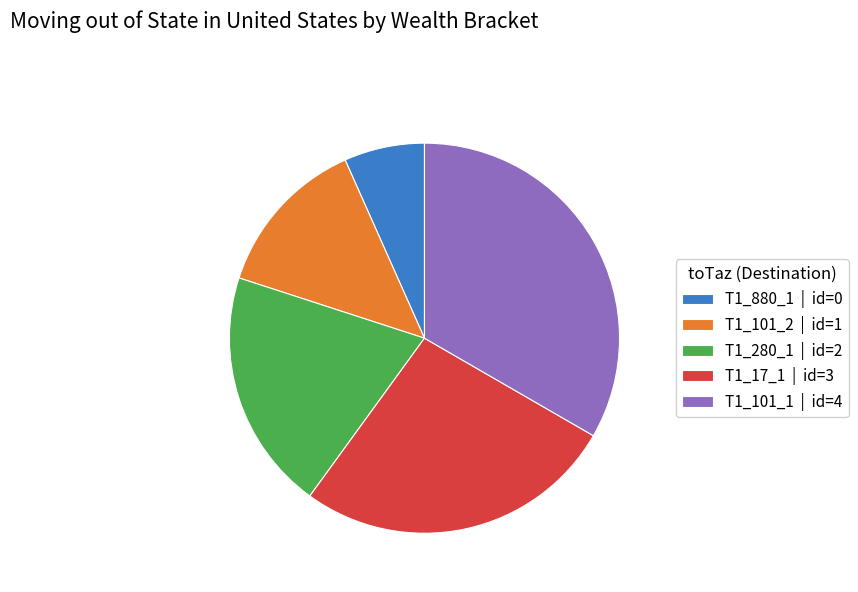

The T1_101_1 | id=4 slice represents 33% of the pie. True or false?

True